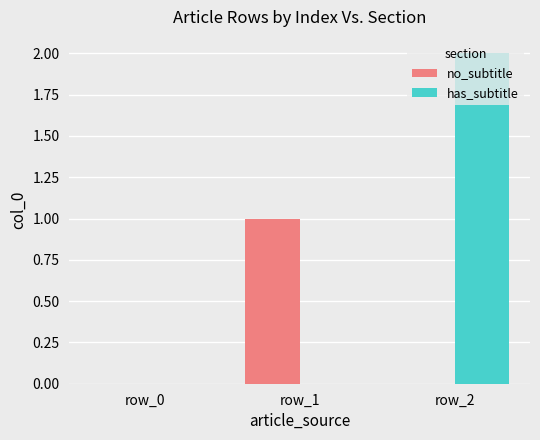

Is it true that no_subtitle equals 1 at row_1?

True